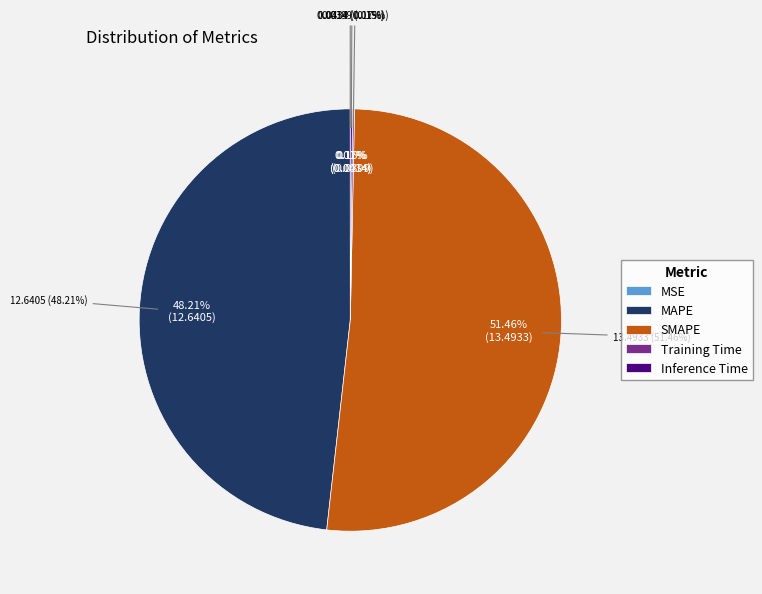

How many segments does this pie chart have?

5